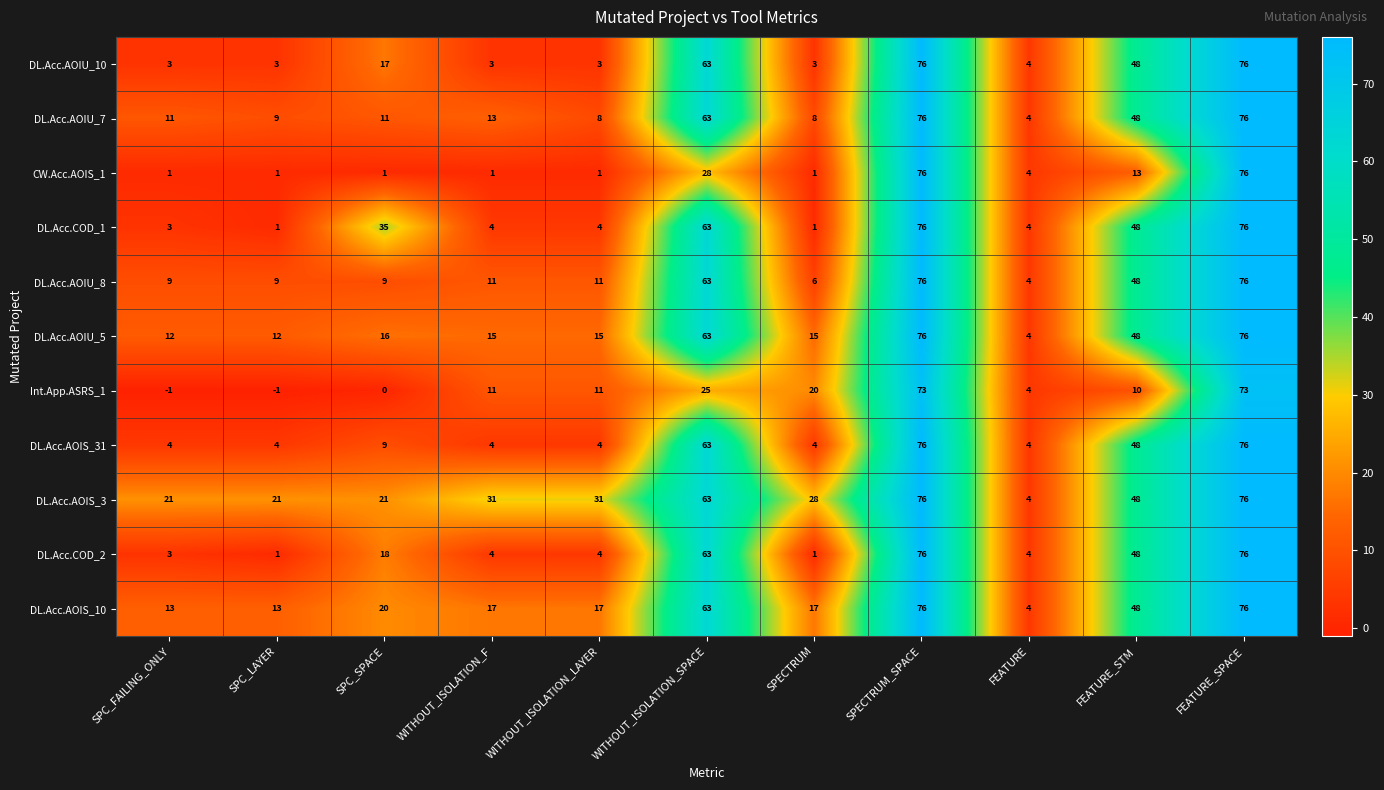

At which label does DL.Acc.COD_1 first exceed 4?

SPC_SPACE